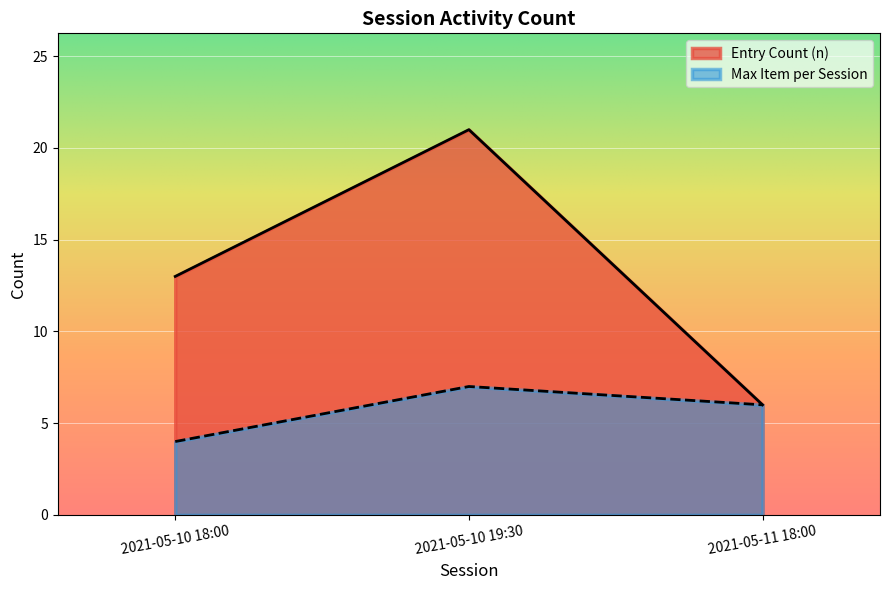

What is the sum of the values at 2021-05-10 19:30 and 2021-05-10 19:30?

42